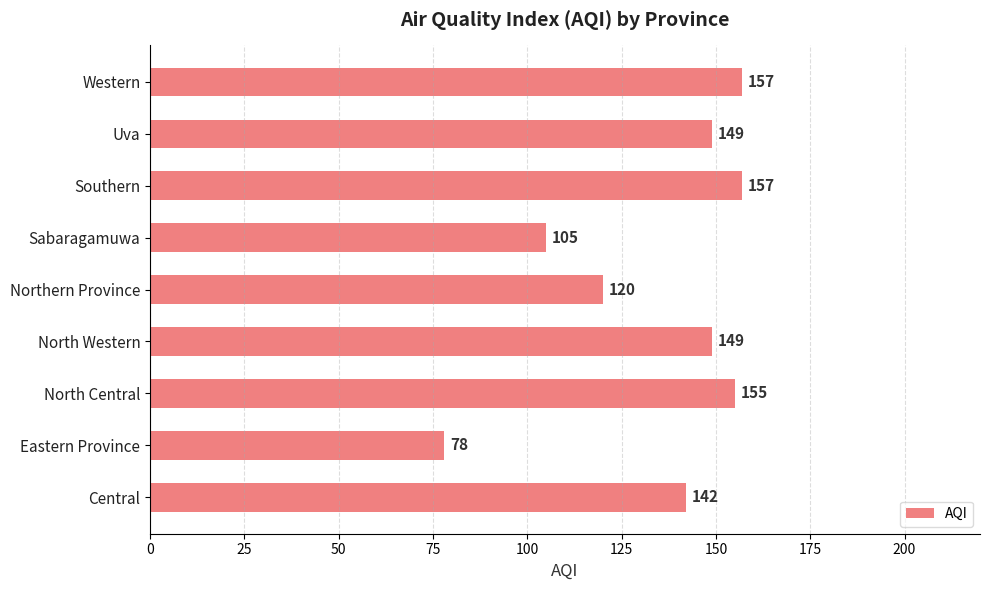

What is the maximum value shown in the chart?

157